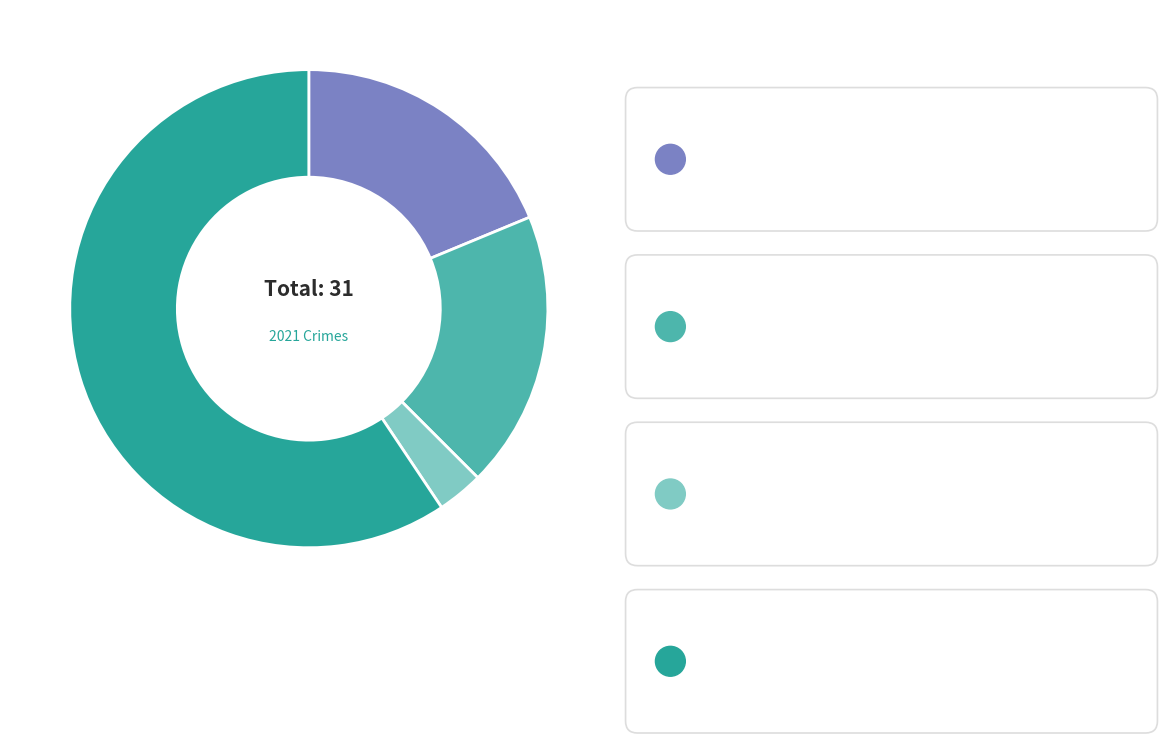

Which slice is the smallest?

Criminal Sexual Assault